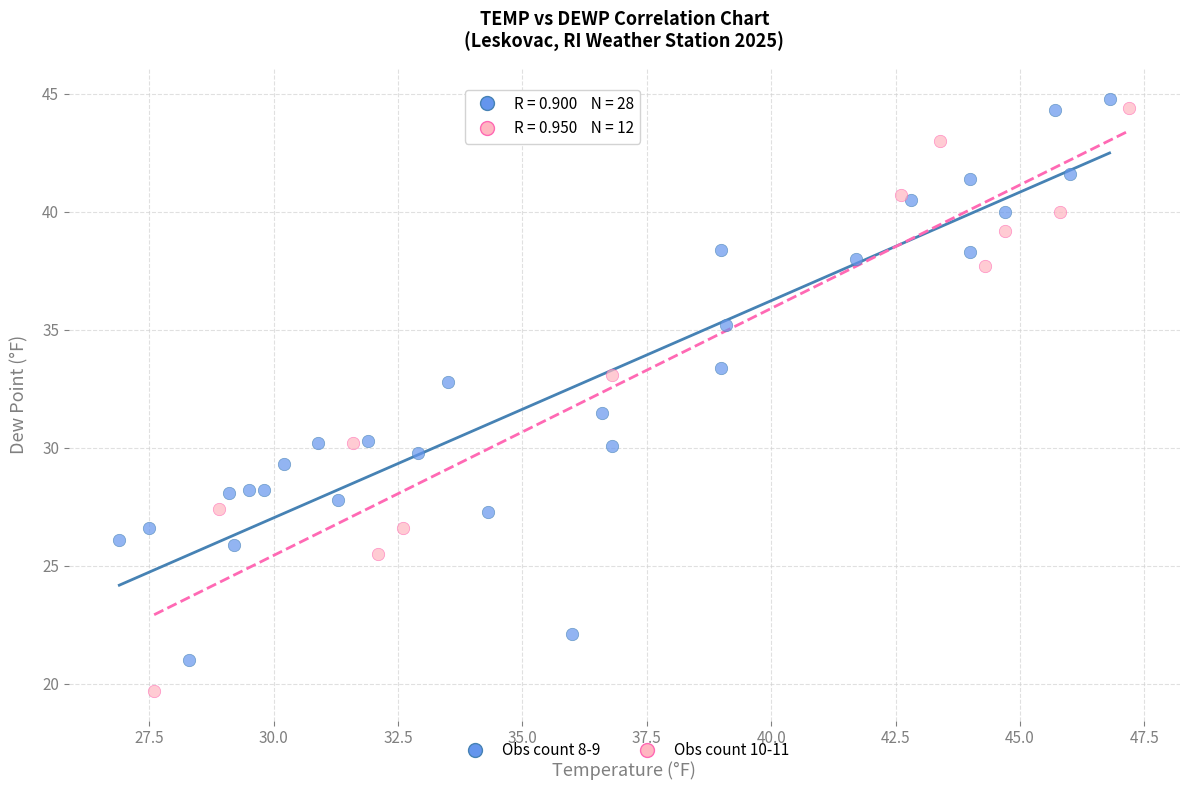

Which series has the largest Y range (max minus min)?

Obs count 10-11